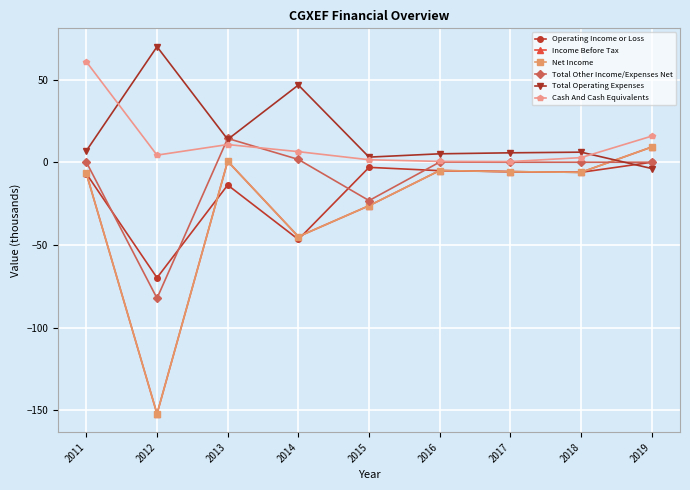

What is the approximate value of Cash And Cash Equivalents at 2012?

4.3